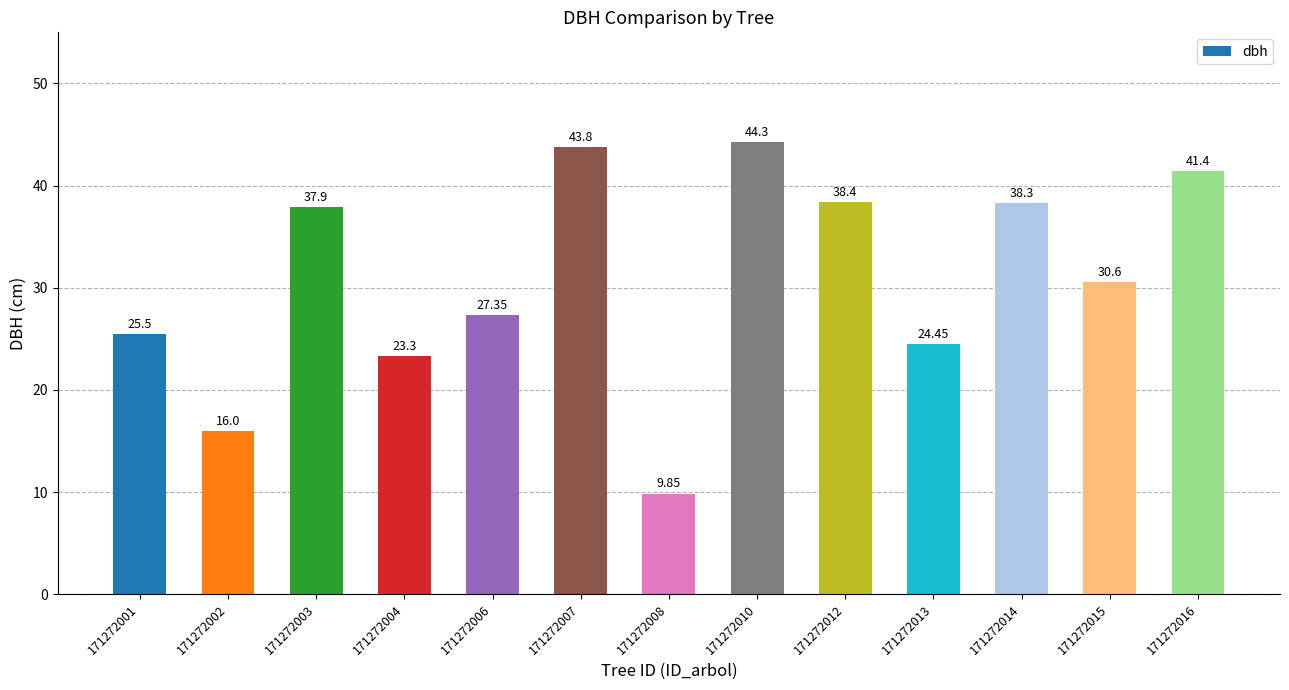

How many series are shown in this chart?

1